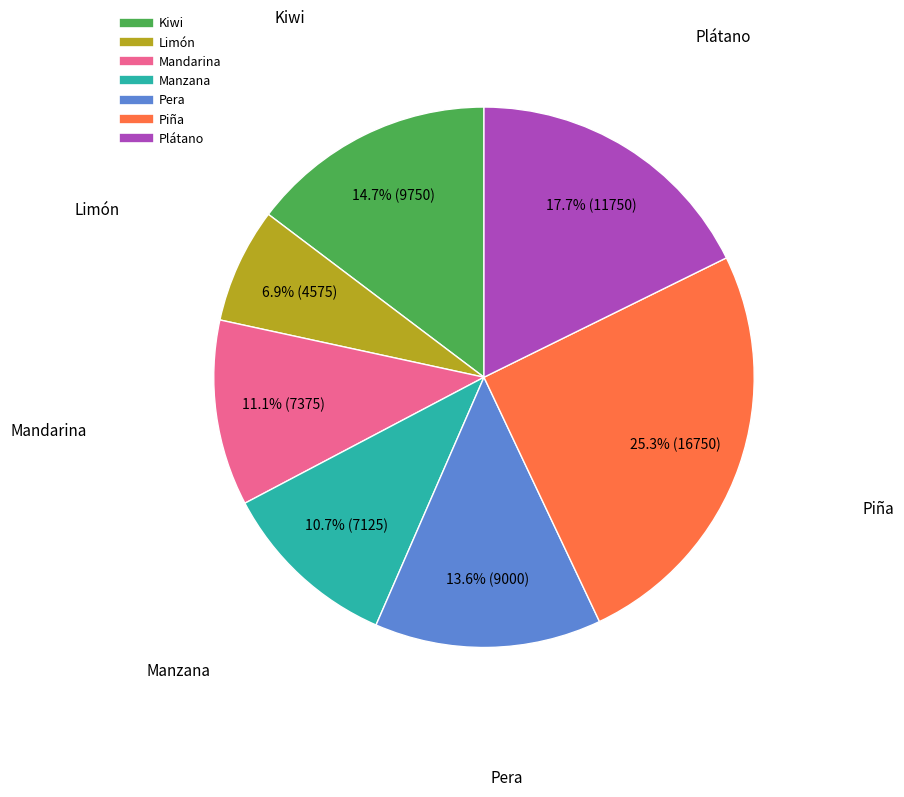

To the nearest percent, what percentage of the pie is Kiwi?

15%